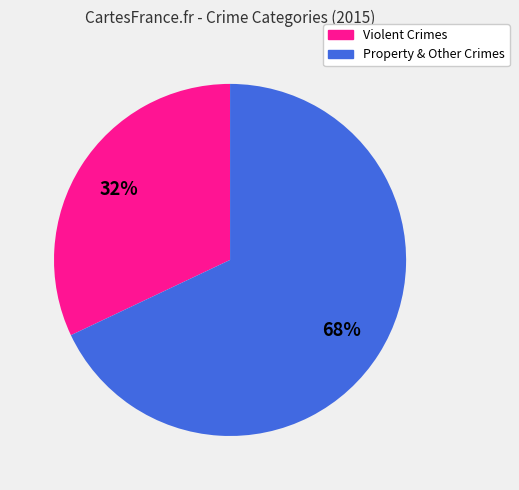

Does any single category account for the majority?

Yes